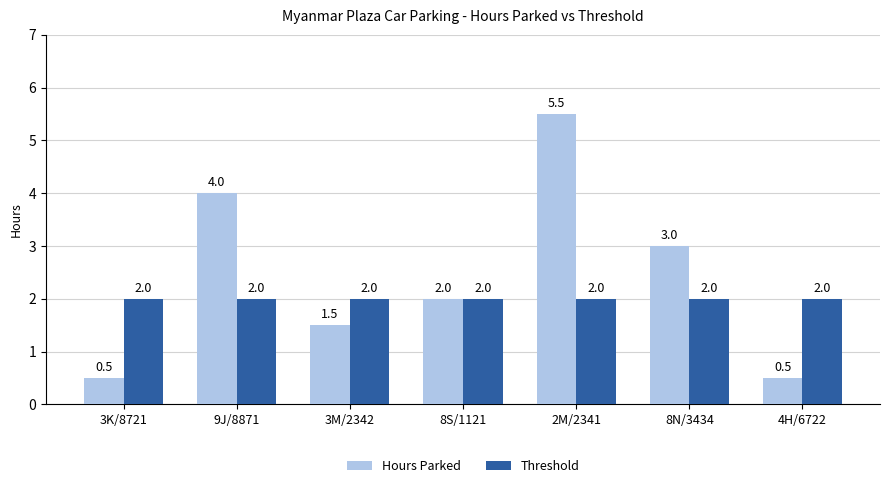

Which series has the largest total across all categories?

Hours Parked